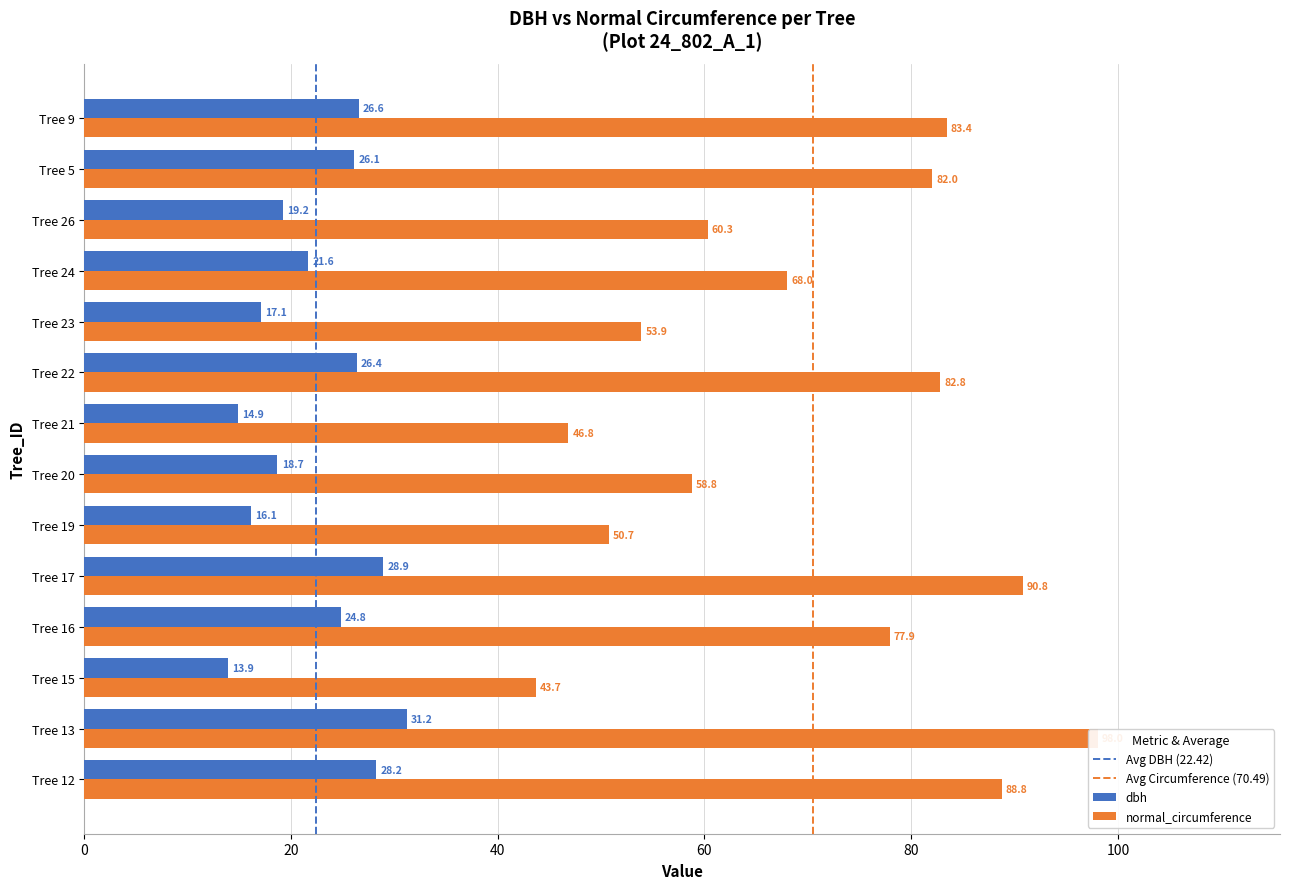

Rank the series by their average value, from lowest to highest.

dbh, normal_circumference